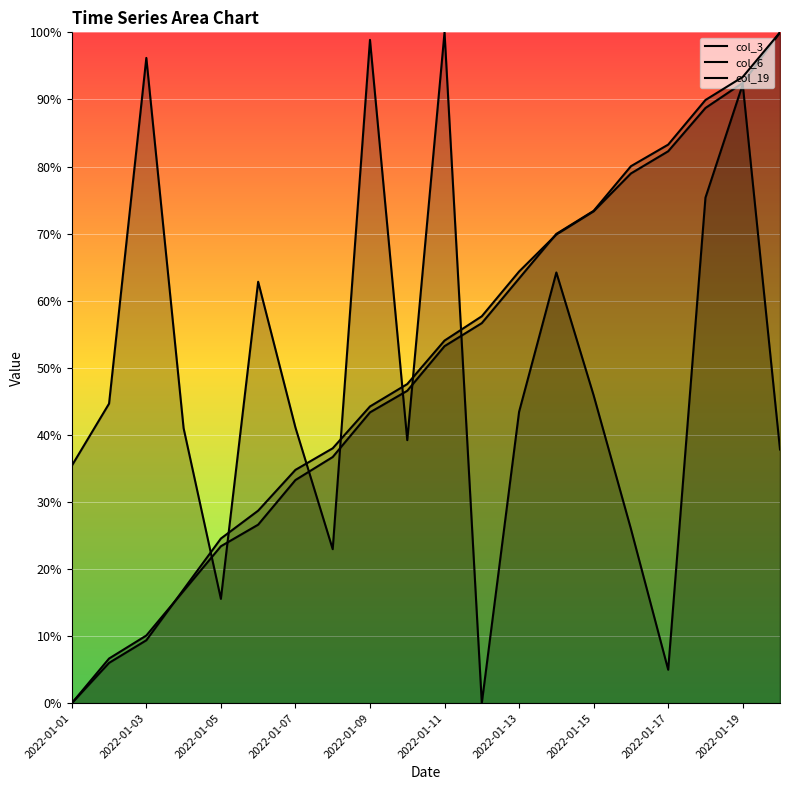

Reading left to right, list all the values displayed in this chart.

col_3: 0.4	0.4	1.0	0.4	0.2	0.6	0.4	0.2	1.0	0.4	1.0	0.0	0.4	0.6	0.5	0.3	0.0	0.8	0.9	0.4
col_6: 0.0	0.1	0.1	0.2	0.2	0.3	0.3	0.4	0.4	0.5	0.5	0.6	0.6	0.7	0.7	0.8	0.8	0.9	0.9	1.0
col_19: 0.0	0.1	0.1	0.2	0.2	0.3	0.3	0.4	0.4	0.5	0.5	0.6	0.6	0.7	0.7	0.8	0.8	0.9	0.9	1.0